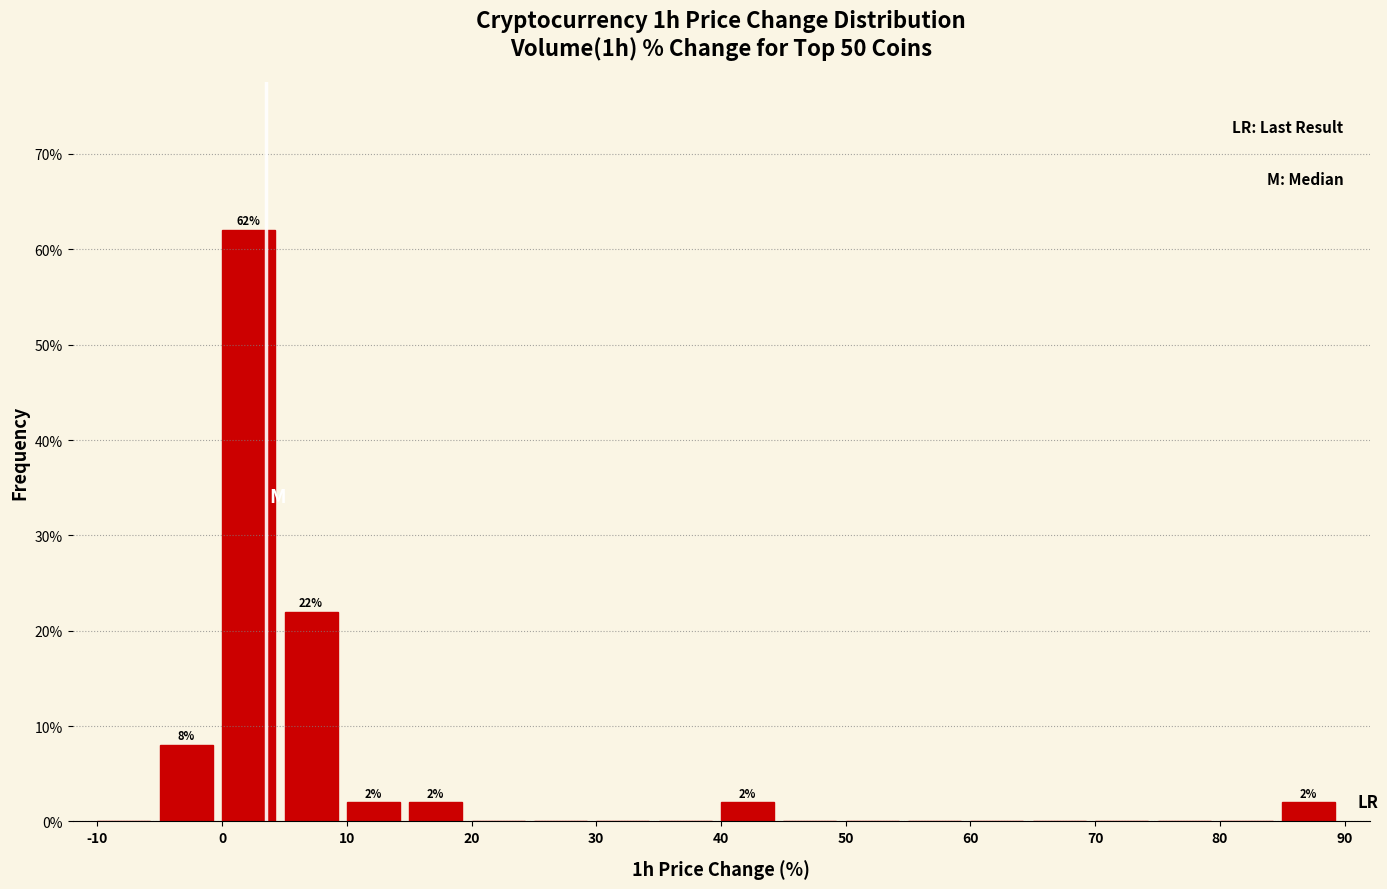

Over which range of the x-axis is the bar tallest?

0 to 5